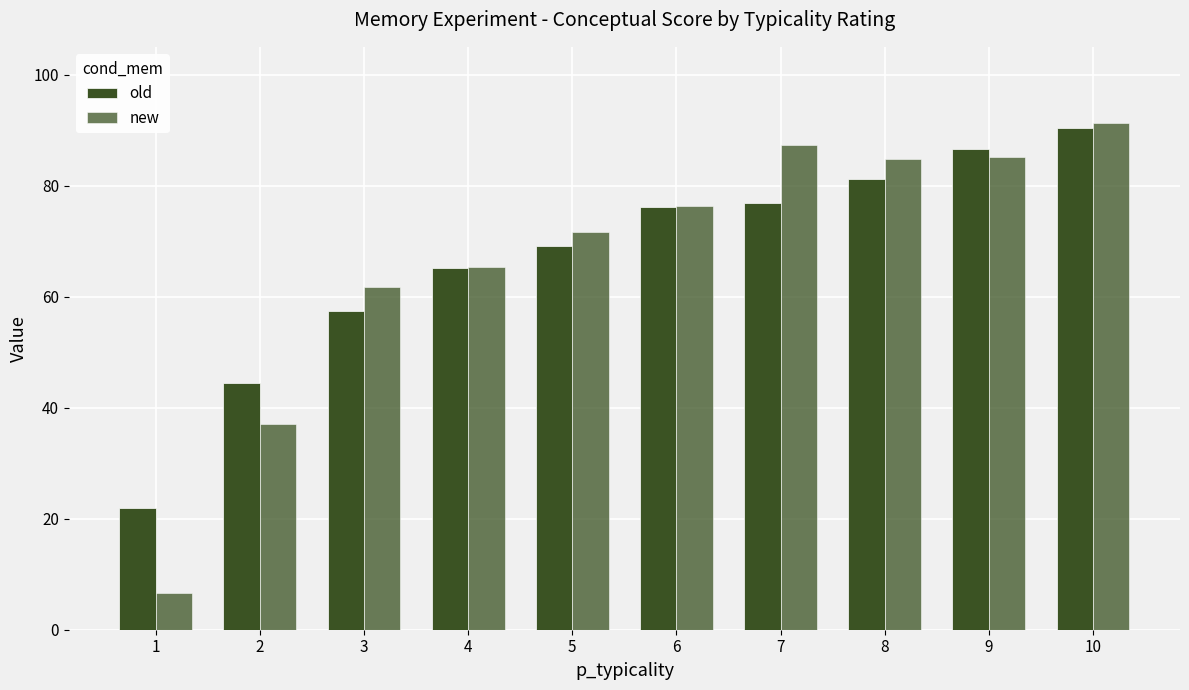

At which category does the chart reach its minimum across all series?

1